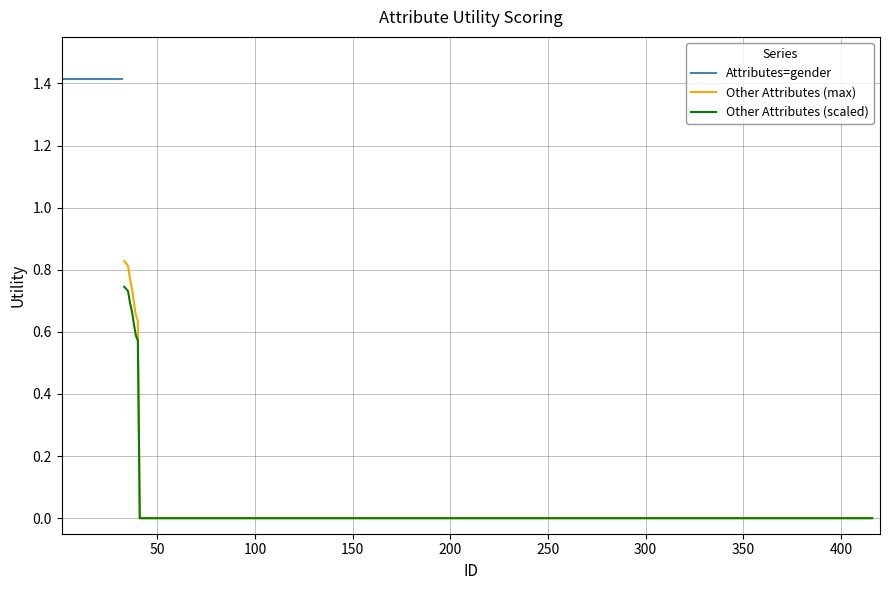

Which series has the largest range (max minus min)?

Other Attributes